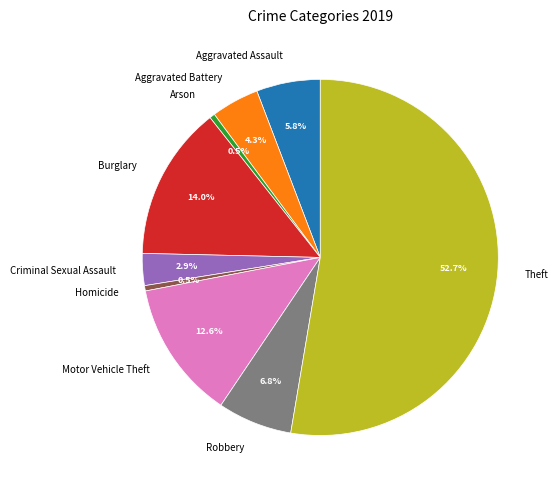

Which category has the biggest portion of the pie?

Theft